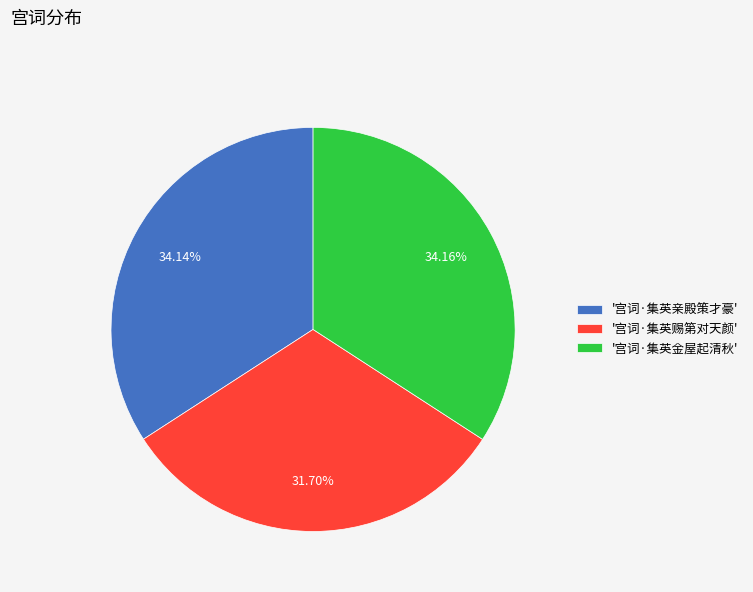

Is the sum of '宫词·集英亲殿策才豪' and '宫词·集英金屋起清秋' greater than half?

Yes